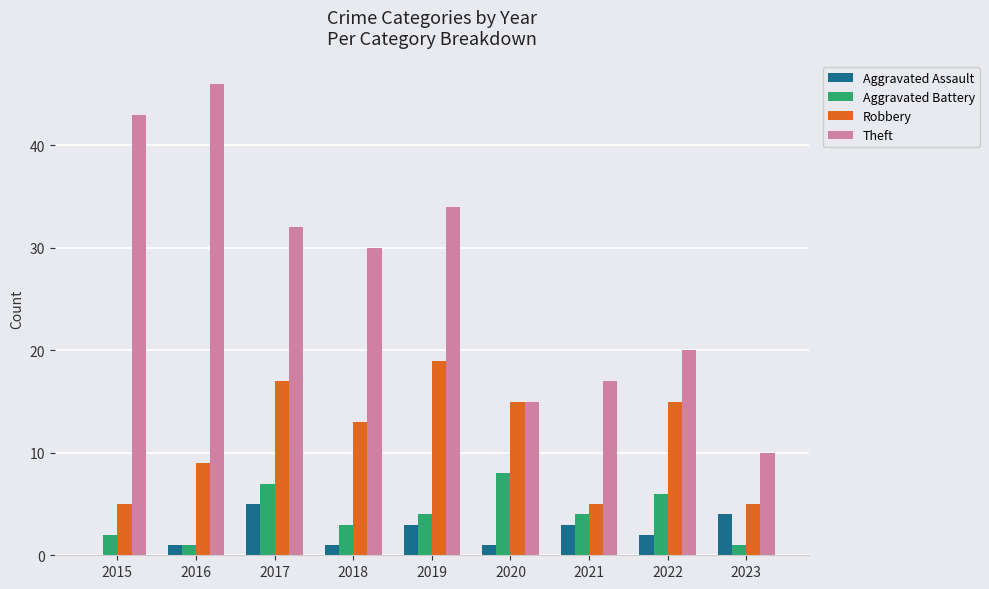

What is the total value across all series at 2019?

60